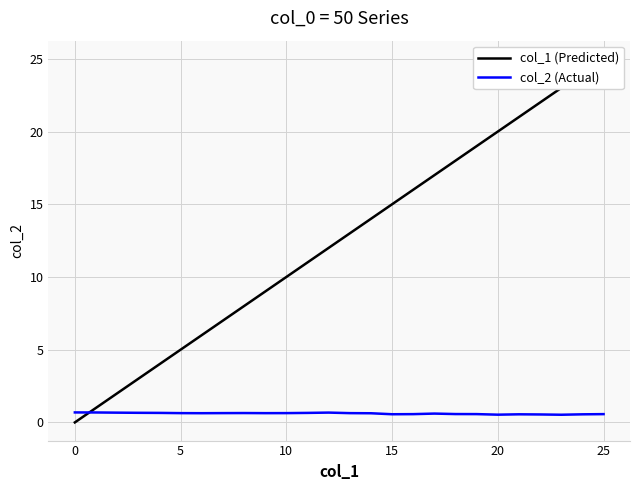

What is the maximum value for col_2 (Actual)?

0.7